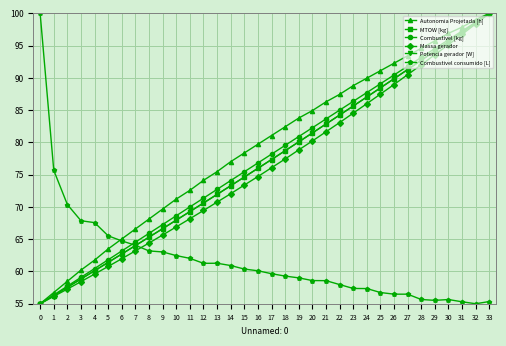

At which category is the sum across all series the highest?

33